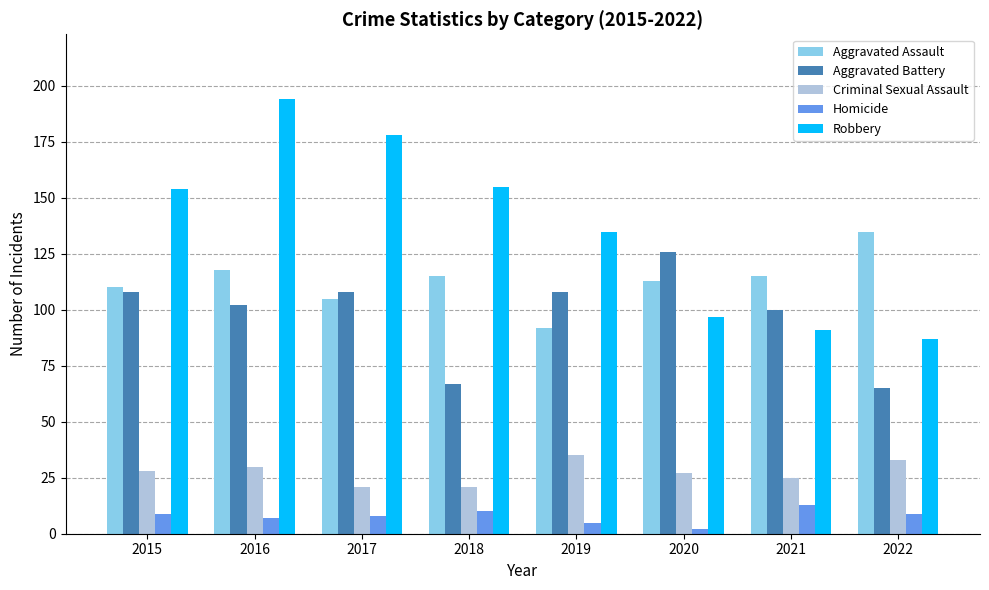

What is the spread (max minus min) of values at 2019?

130